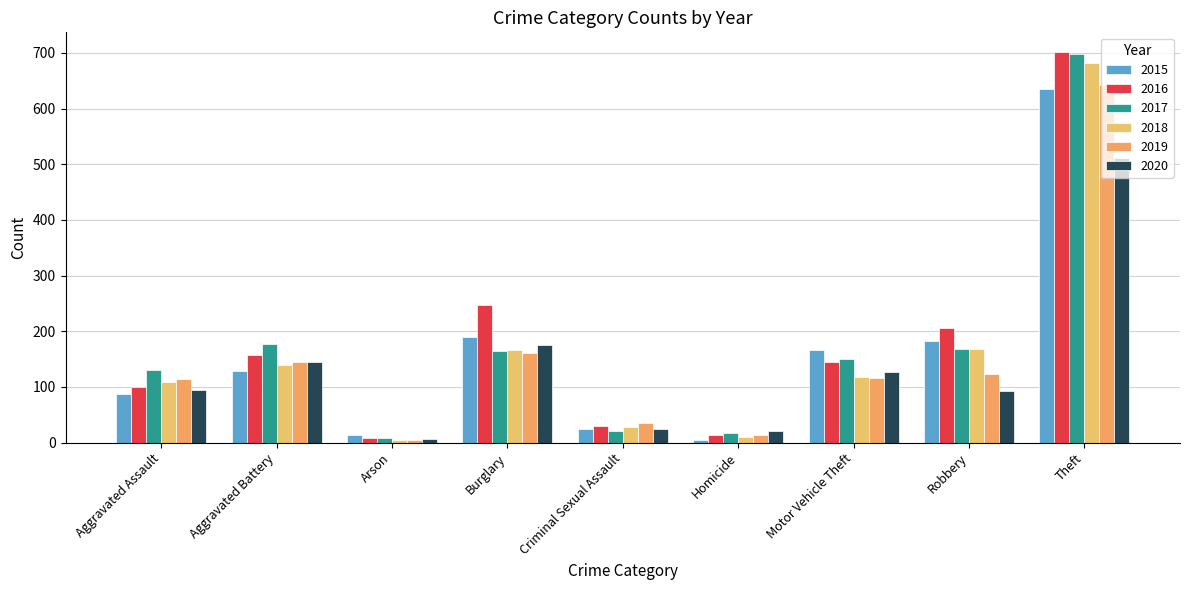

What is the value of the 2017 bar at the 8th from the left?

169